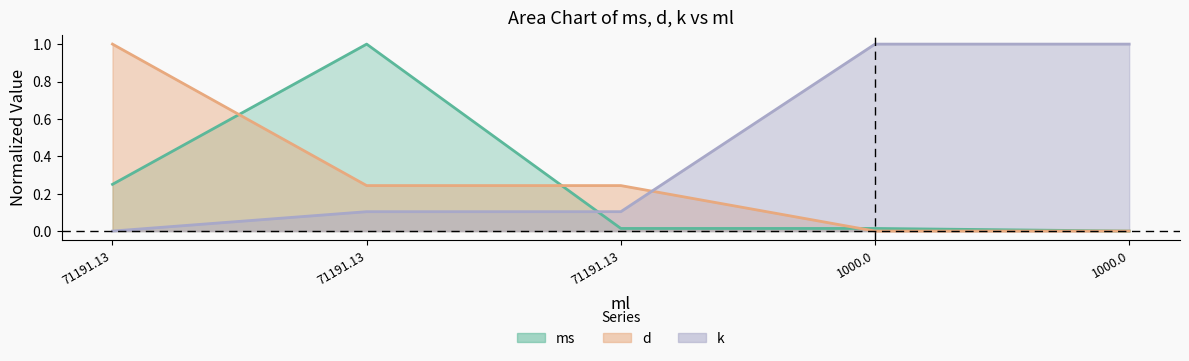

Is it true that d equals 0.0 at 1000.0?

True